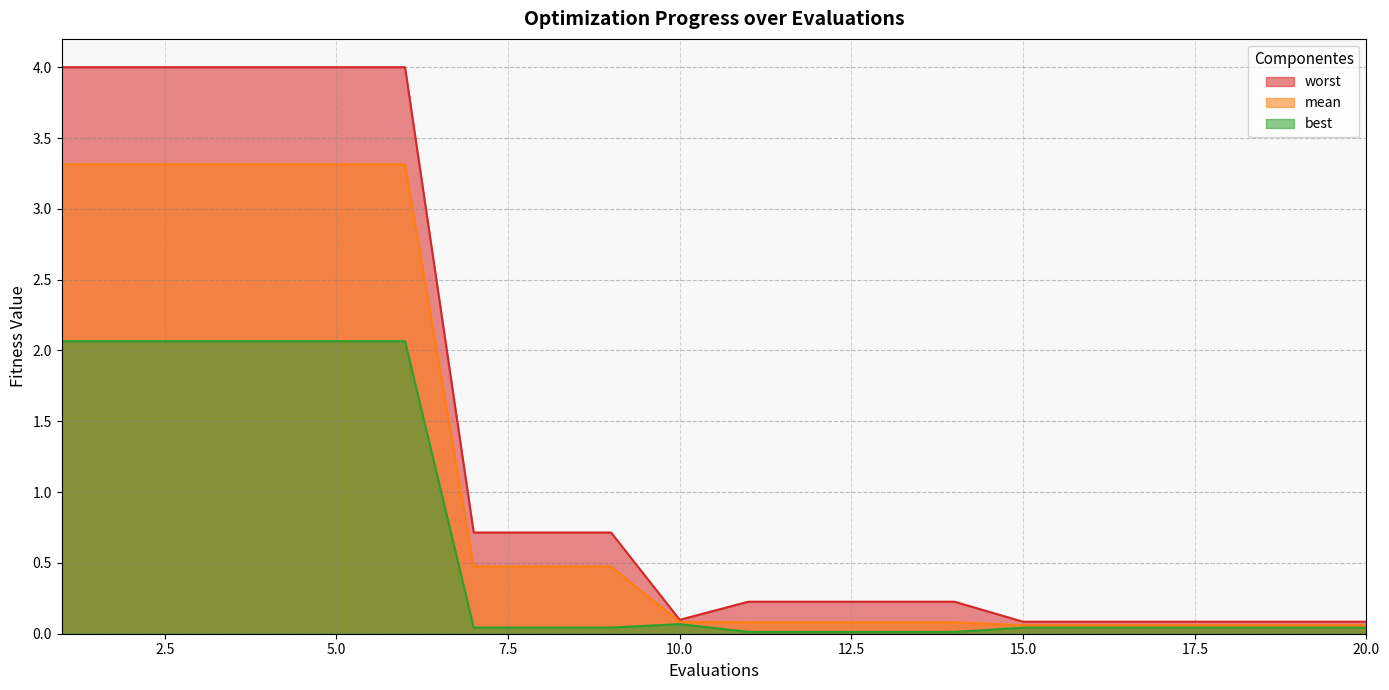

True or false: best and mean intersect in this chart.

False